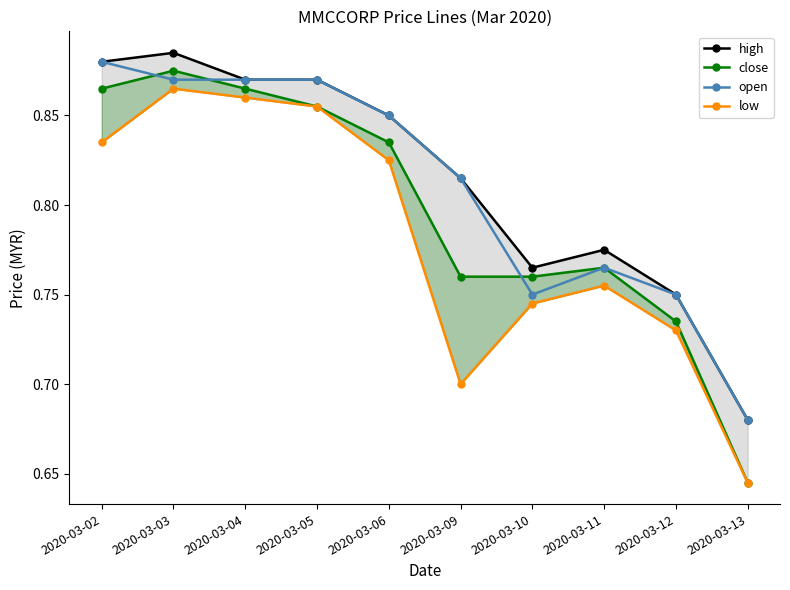

List the labels in order of low value, smallest first.

2020-03-13, 2020-03-09, 2020-03-12, 2020-03-10, 2020-03-11, 2020-03-06, 2020-03-02, 2020-03-05, 2020-03-04, 2020-03-03